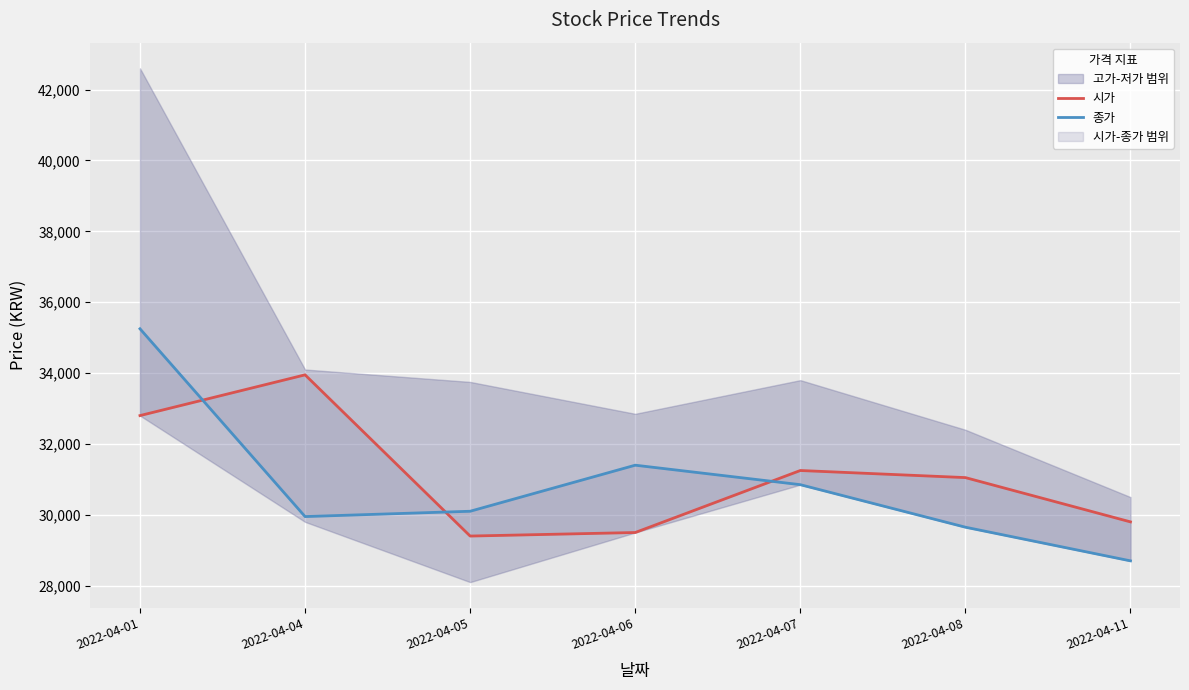

In 시가, how many points are higher than both neighbors (excluding endpoints)?

2